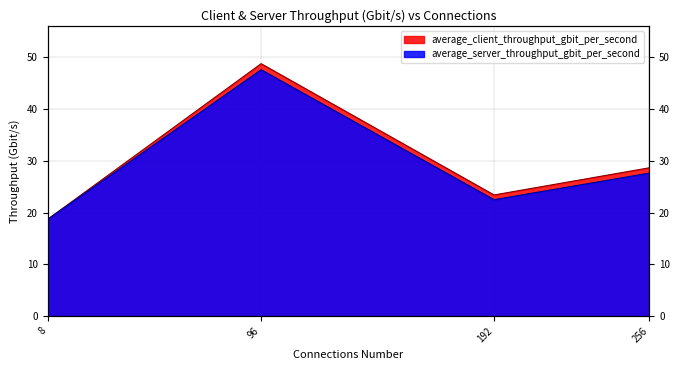

True or false: average_client_throughput_gbit_per_second has more than 0 interior local peaks.

True